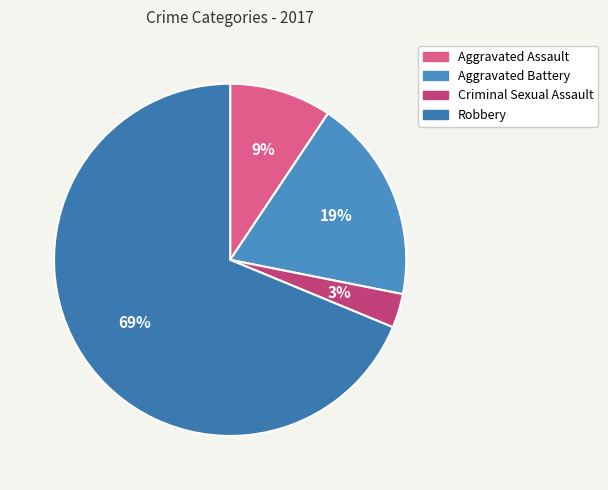

What percentage is the Robbery slice, to the nearest percent?

69%